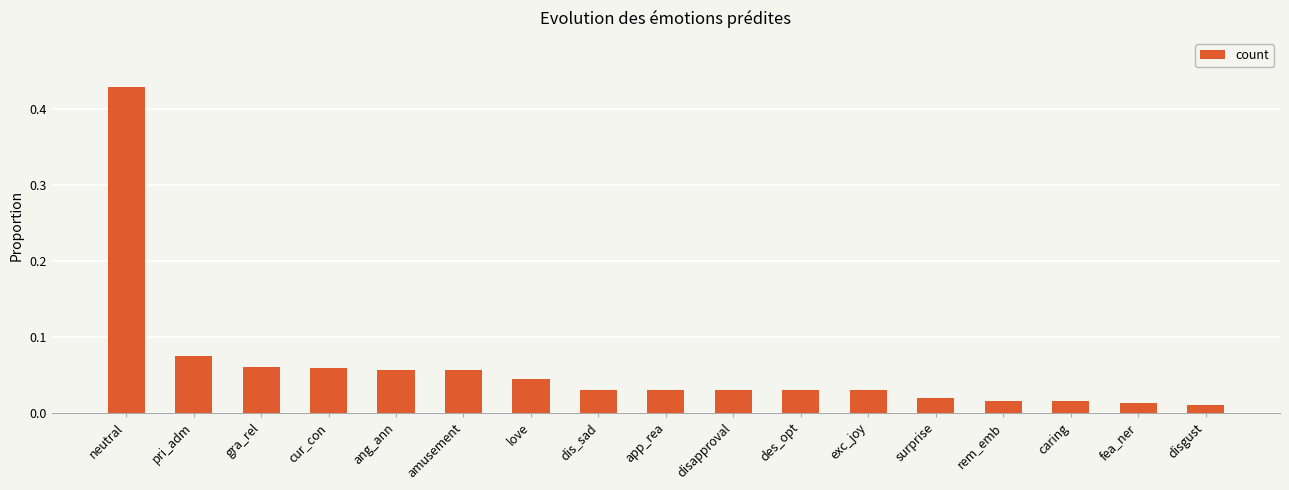

Which has a higher value, surprise or des_opt?

des_opt